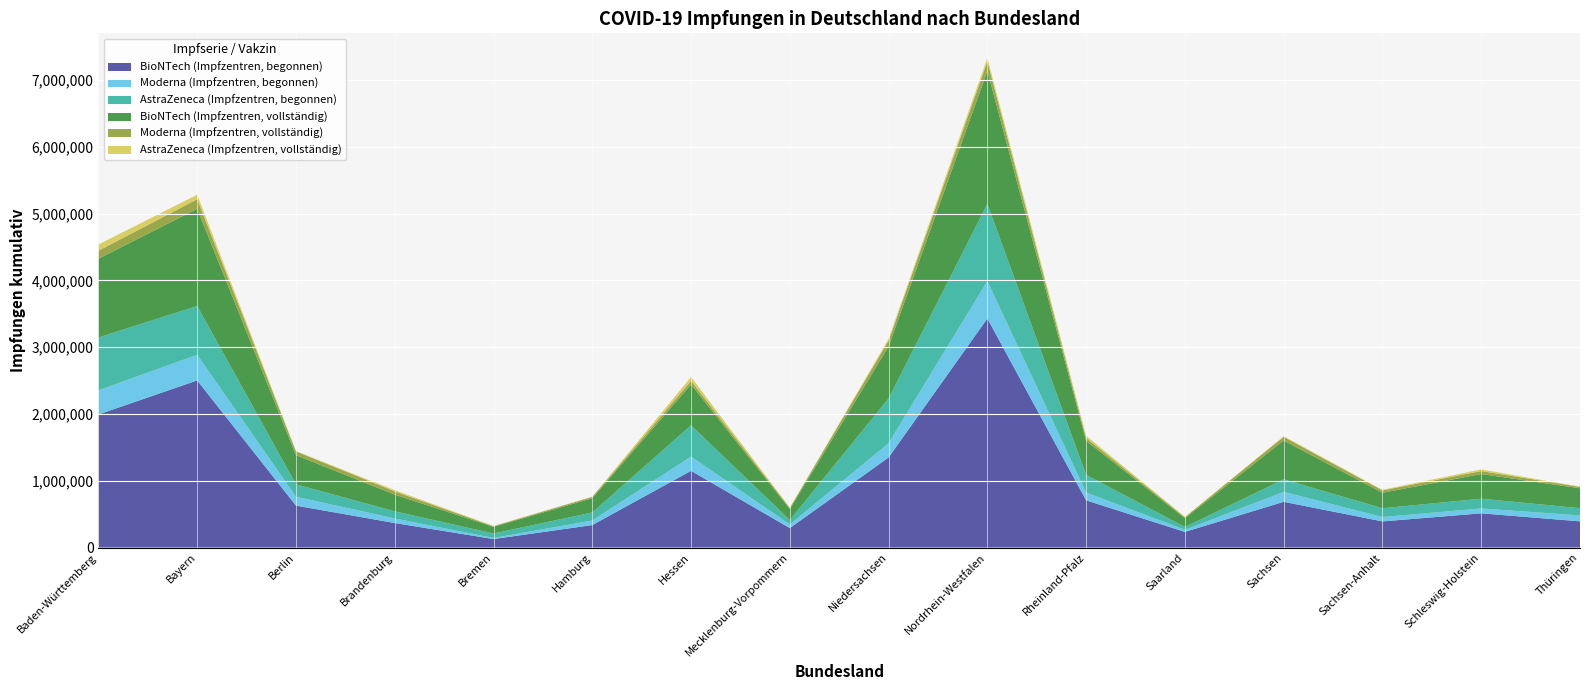

Reading left to right, what are all the values shown in this chart?

BioNTech (Impfzentren, begonnen): 1991458	2501194	627409	366363	126807	335930	1148069	290950	1348124	3428622	706097	233758	684073	390852	511815	391772
Moderna (Impfzentren, begonnen): 362073	383589	133230	68445	16465	68069	213444	54048	213324	561129	116495	31817	148869	65834	72984	88046
AstraZeneca (Impfzentren, begonnen): 790925	730424	186010	107309	66451	120519	467663	66143	670221	1153648	264149	42219	187324	131253	145984	109113
BioNTech (Impfzentren, vollständig): 1178626	1455512	436002	250104	100495	213491	612045	165074	778440	1990993	510952	131618	581759	232018	369639	297512
Moderna (Impfzentren, vollständig): 119284	143259	57256	47593	8985	19974	52862	17836	87348	143040	41636	14884	55375	34961	44135	21180
AstraZeneca (Impfzentren, vollständig): 93166	67539	3406	19047	4384	3524	58728	2715	26129	53272	33812	5130	9723	9183	24869	3448